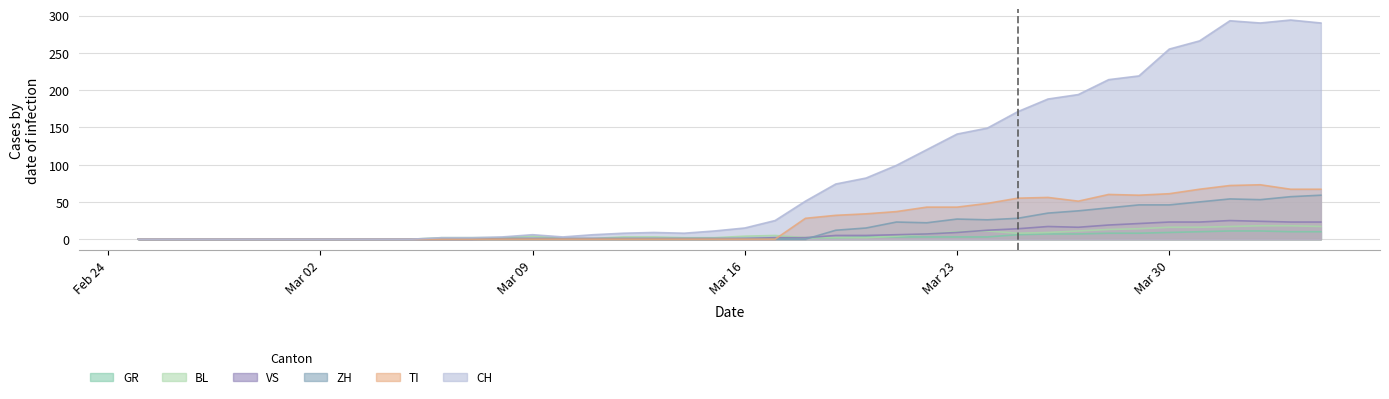

Reading left to right, transcribe all the data shown in this chart.

CH: 0	0	0	0	0	0	0	0	0	0	2	2	3	6	3	6	8	9	8	11	15	25	51	74	82	99	120	141	149	171	188	194	214	219	255	266	293	290	294	290
GR: 0	0	0	0	0	0	0	0	0	0	0	0	0	0	0	0	0	0	0	0	1	1	2	2	3	3	3	3	3	6	7	7	8	8	9	10	11	11	10	10
VS: 0	0	0	0	0	0	0	0	0	0	0	0	1	1	1	1	1	1	1	1	1	2	2	5	5	6	7	9	12	14	17	16	19	21	23	23	25	24	23	23
BL: 0	0	0	0	0	0	0	0	0	0	2	2	2	4	1	1	3	3	2	2	4	5	2	2	2	4	7	10	11	8	9	11	13	14	16	16	17	18	18	17
TI: 0	0	0	0	0	0	0	0	0	0	0	0	0	0	0	0	0	0	0	0	0	0	28	32	34	37	43	43	48	55	56	51	60	59	61	67	72	73	67	67
ZH: 0	0	0	0	0	0	0	0	0	0	0	0	0	0	0	0	0	0	0	0	0	0	0	12	15	23	22	27	26	28	35	38	42	46	46	50	54	53	57	59